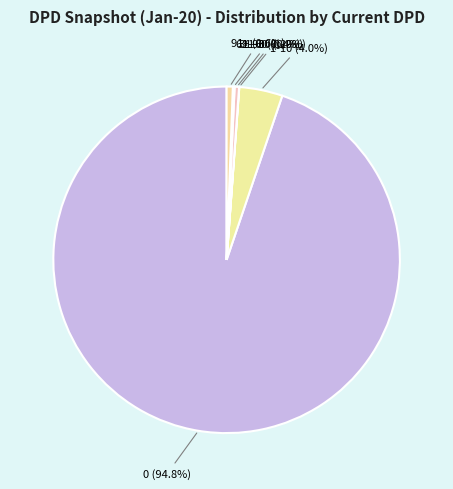

Which has a higher value, 0 (94.8%) or 91+ (0.6%)?

0 (94.8%)